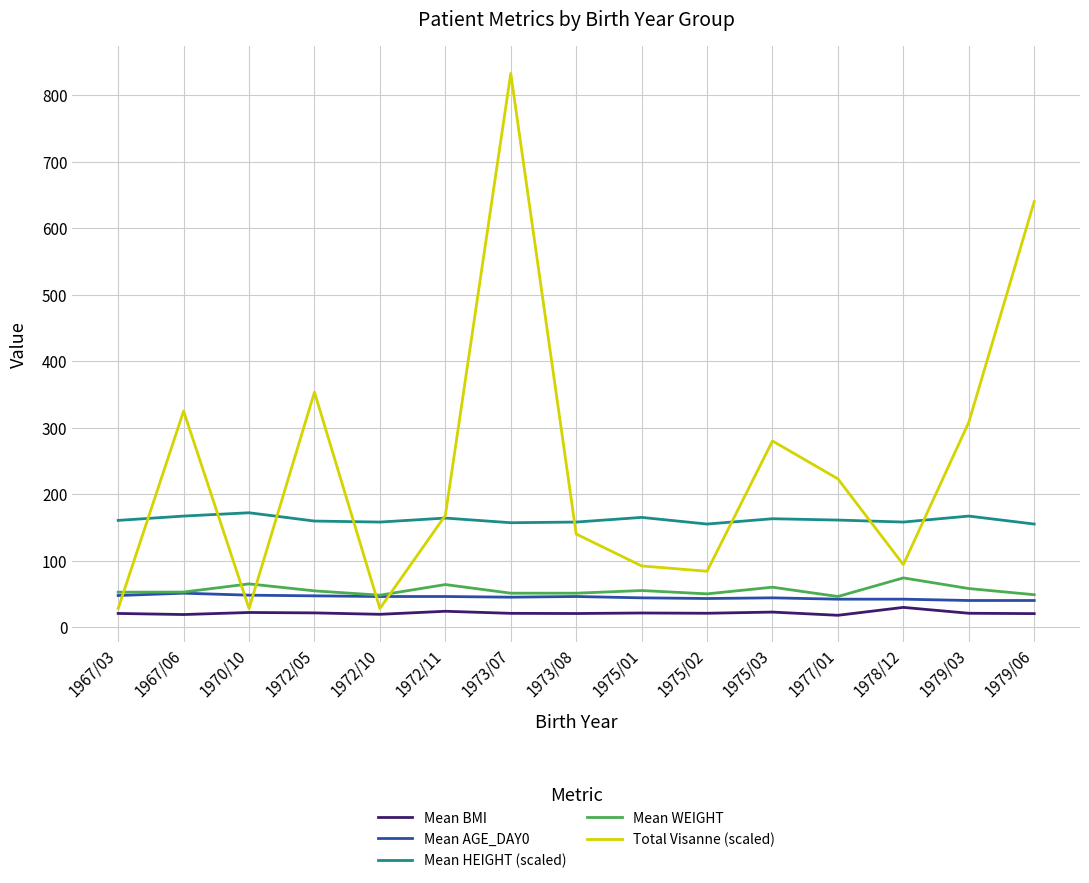

Which category has the highest value across all series?

1973/07